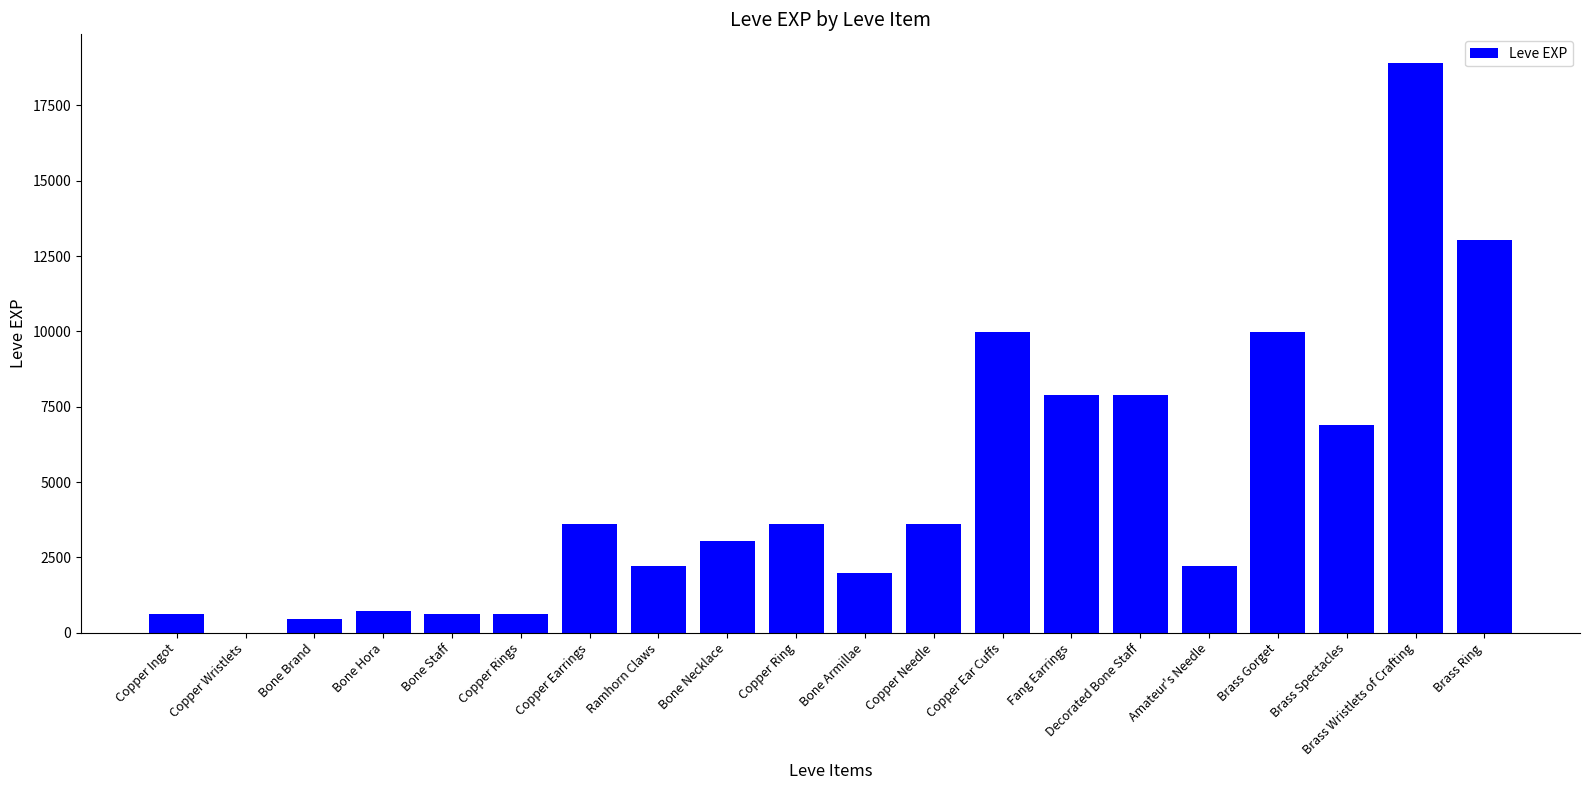

What is the sum of the values at Copper Earrings and Bone Staff?

4230